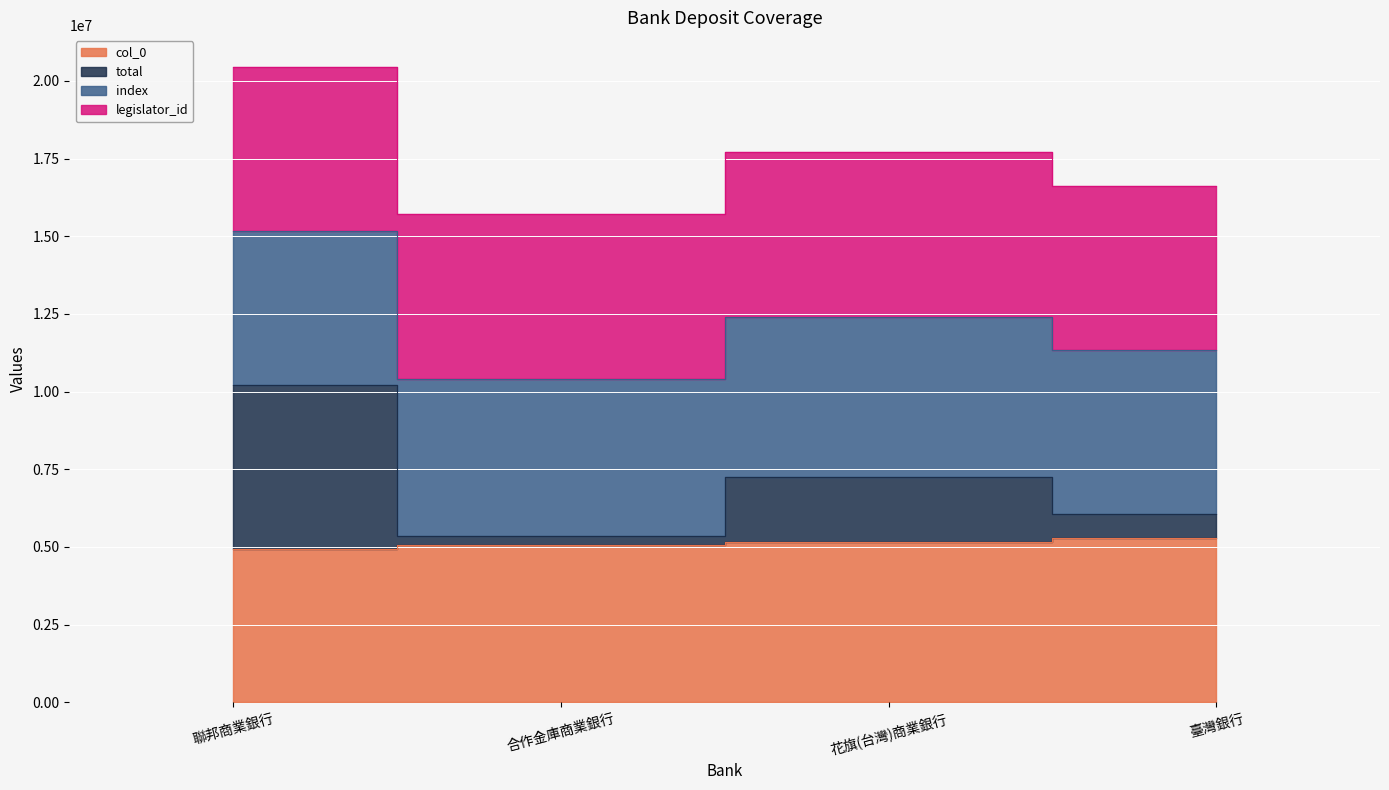

How many values in the col_0 series are below 5171835?

2